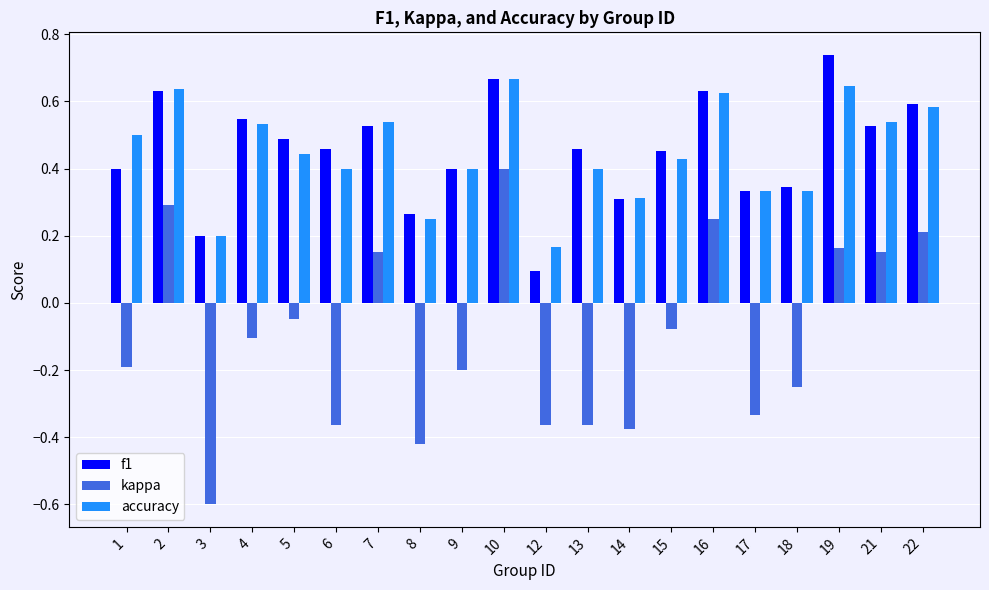

Where is f1 nearest to the value 0?

12